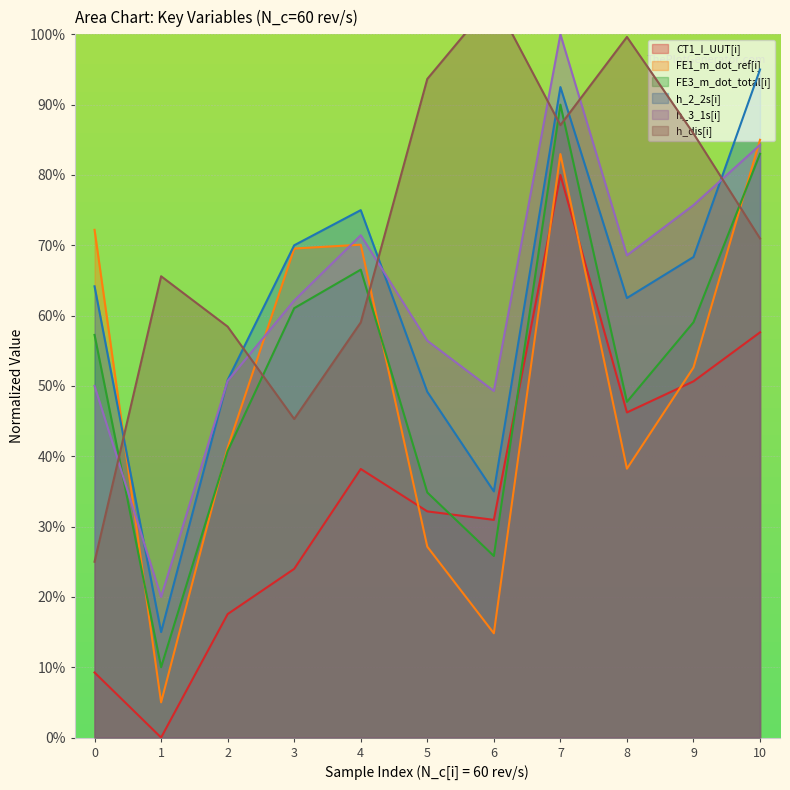

Is it true that CT1_I_UUT[i] equals 38.2 at 4?

True